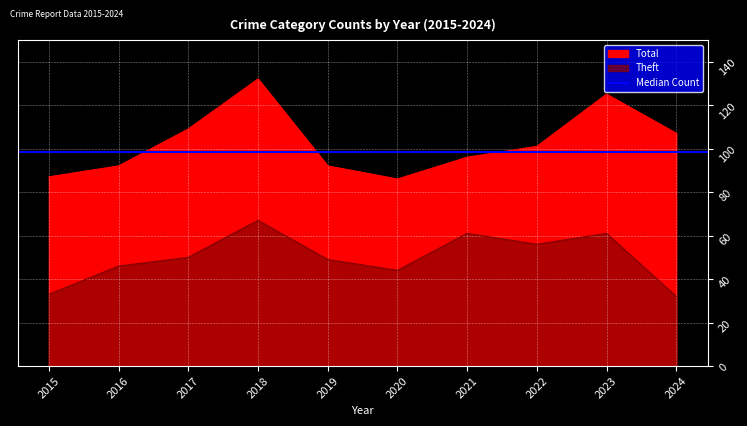

The Theft series shows 32 at 2024. True or false?

True